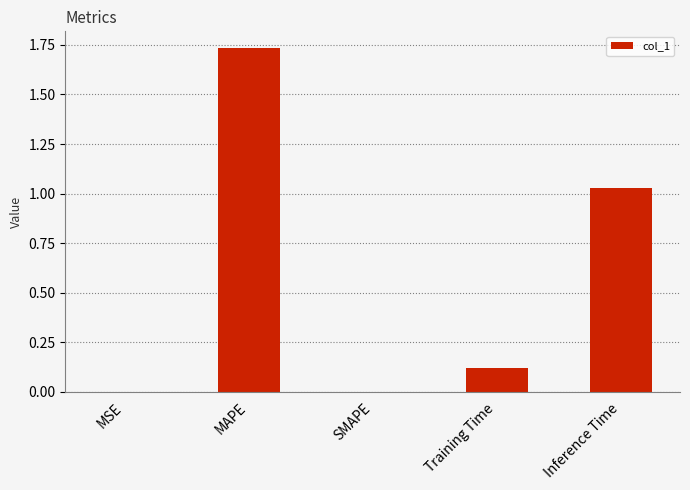

Which has a higher value, SMAPE or Training Time?

Training Time